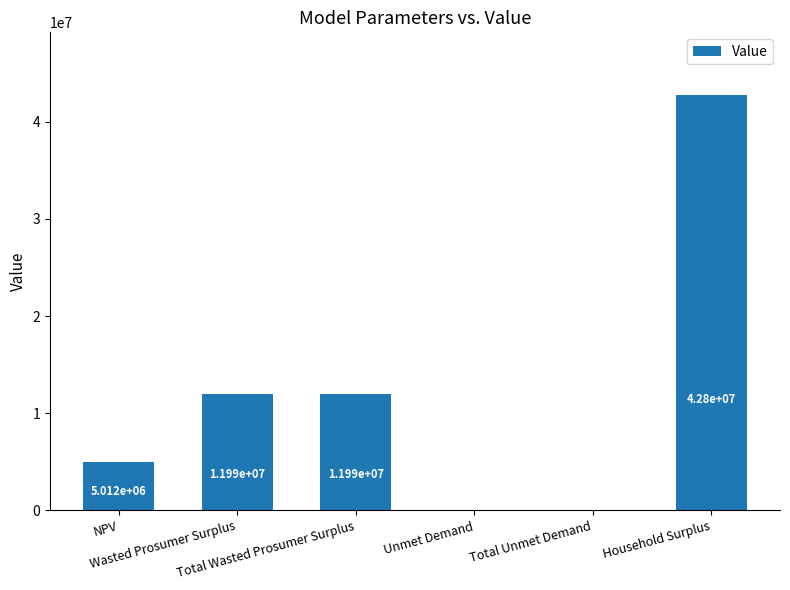

What is the sum of all values?

71931481.3